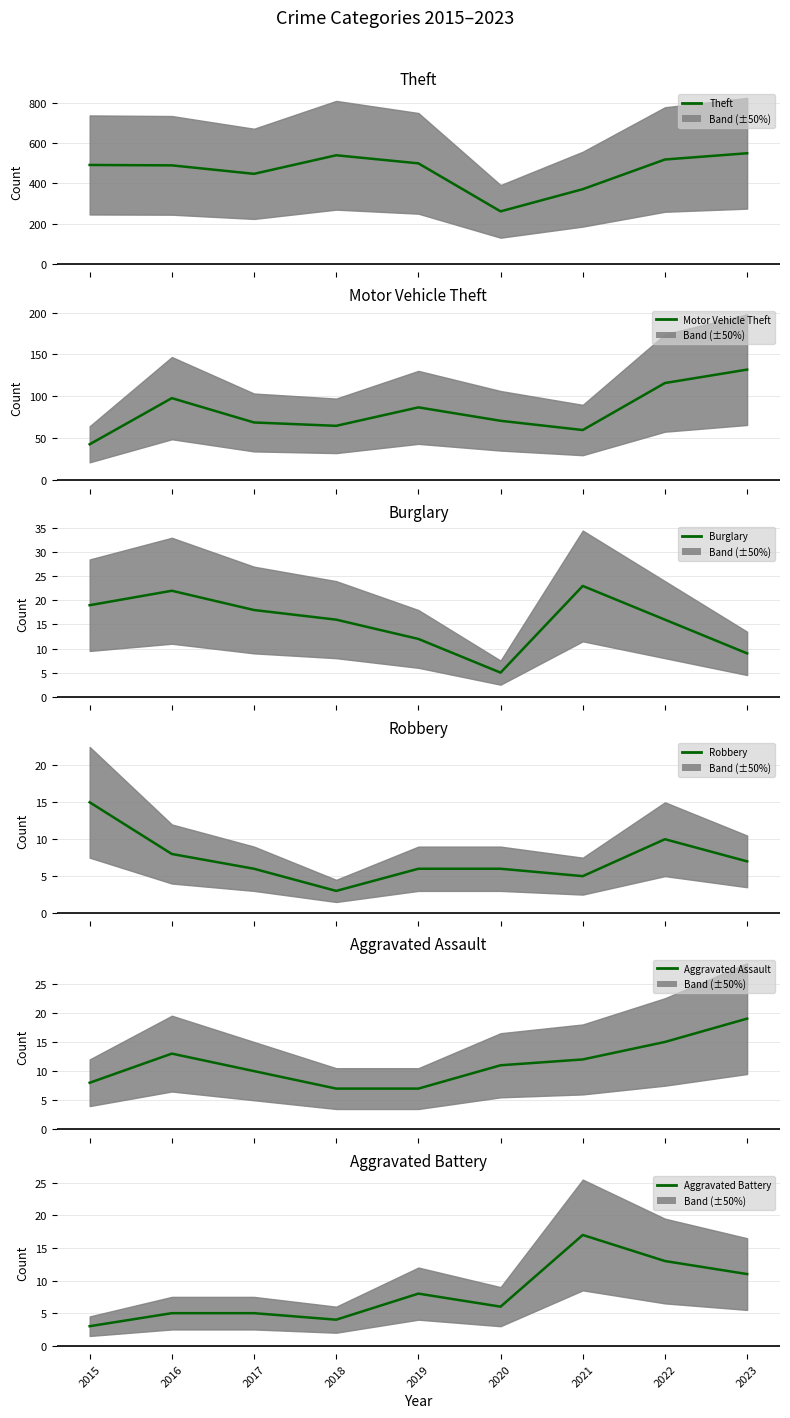

At which label is Aggravated Assault closest to 13?

2016